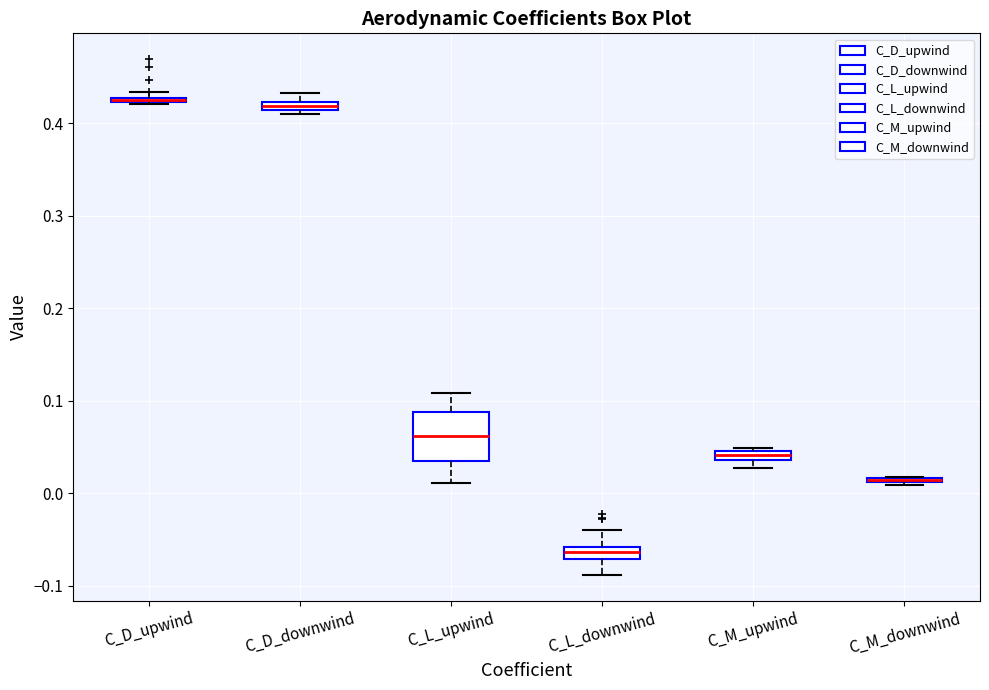

Comparing the boxes themselves (not the whiskers), which one is the tallest?

C_L_upwind